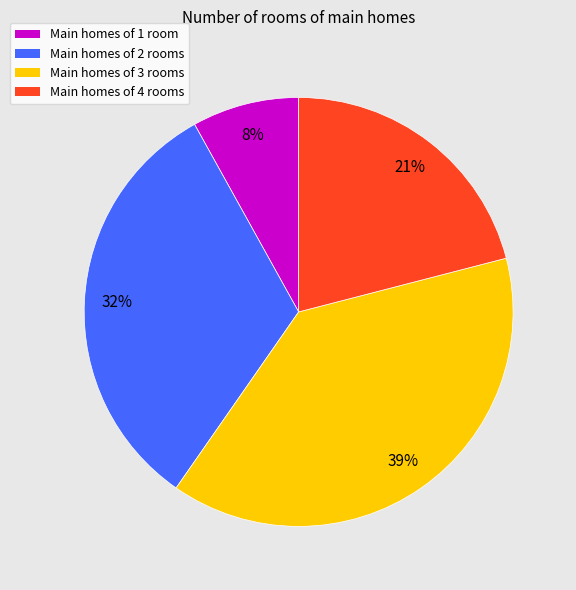

To the nearest percent, what is the average slice percentage?

25%